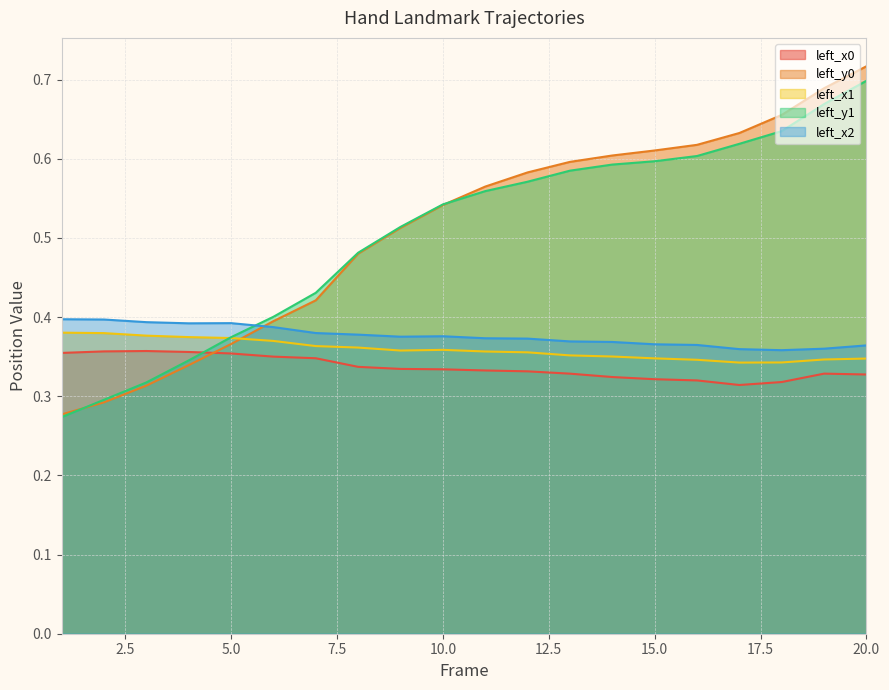

What is the sum of the left_x0 values at 15 and 11?

0.7